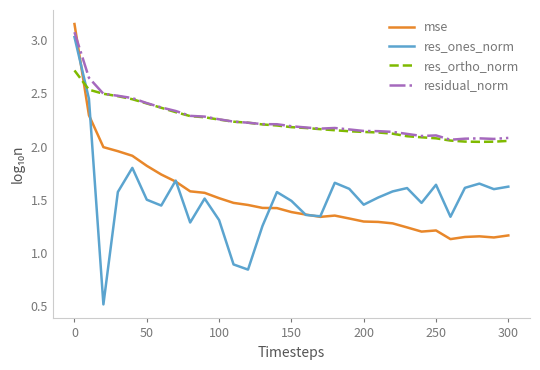

How many times do residual_norm and mse cross each other?

1